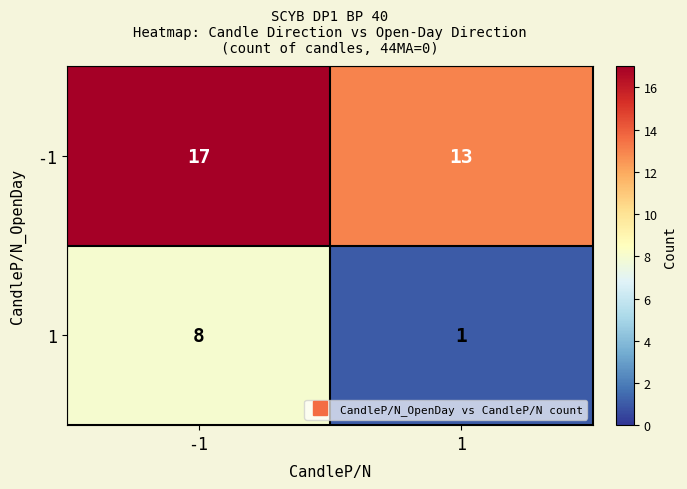

The -1 series shows 24 at -1. True or false?

False